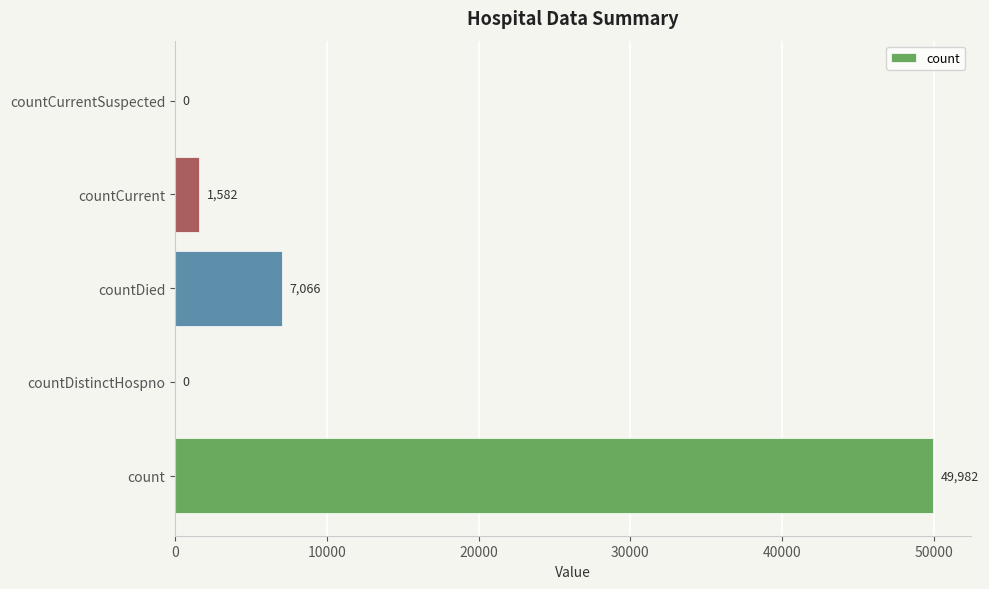

Reading bottom to top, extract all data points from this chart.

count=49982	countDistinctHospno=0	countDied=7066	countCurrent=1582	countCurrentSuspected=0